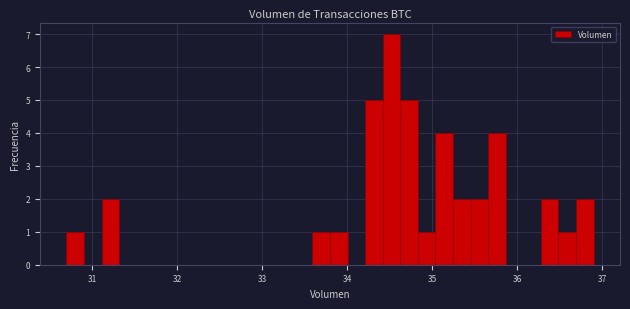

Around what value on the x-axis is the tallest bar? Give the approximate position of its centre, as read against the axis.

34.5